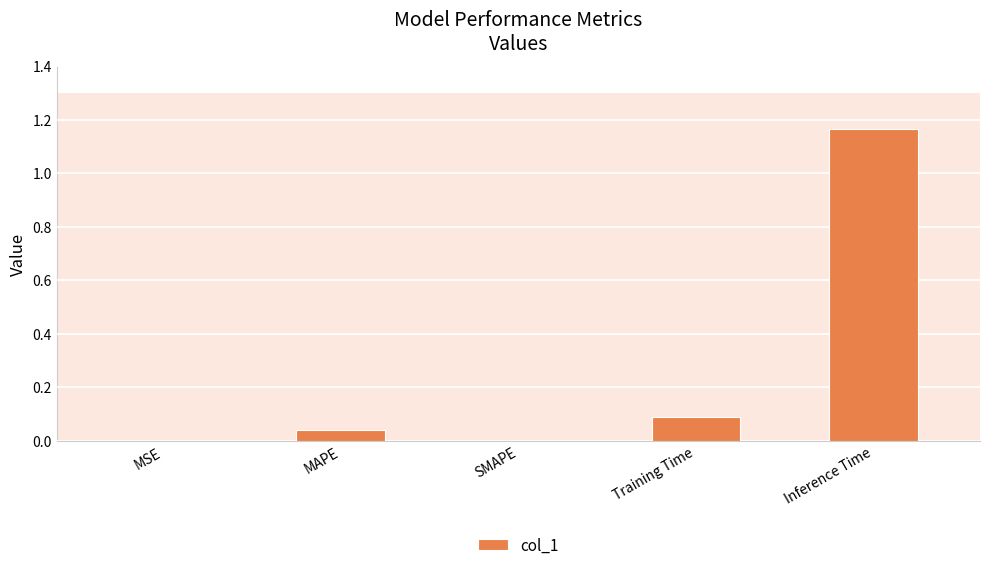

The chart shows a value of 0.1 at Training Time. True or false?

True